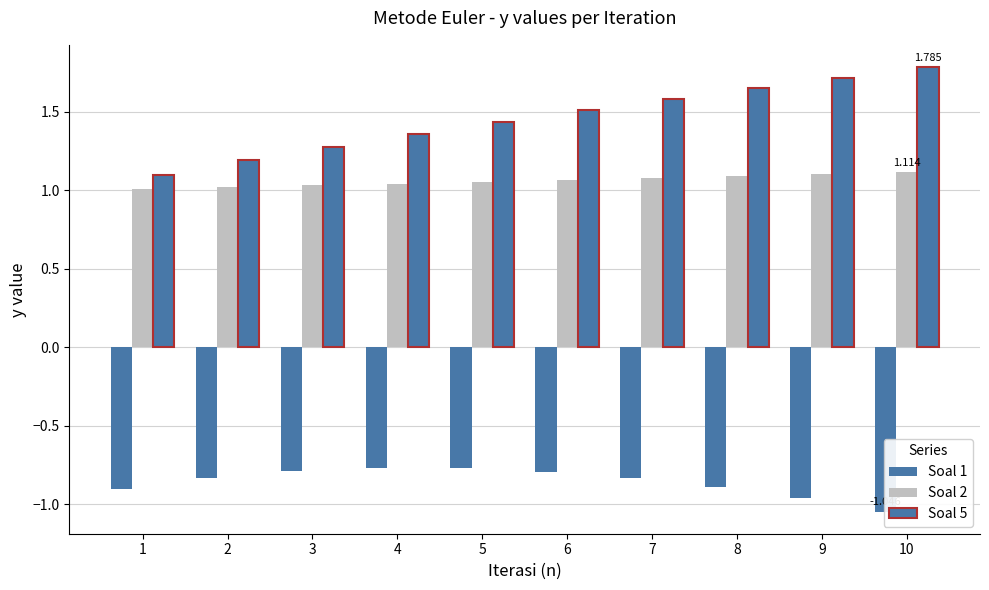

How many data points does each series have?

10